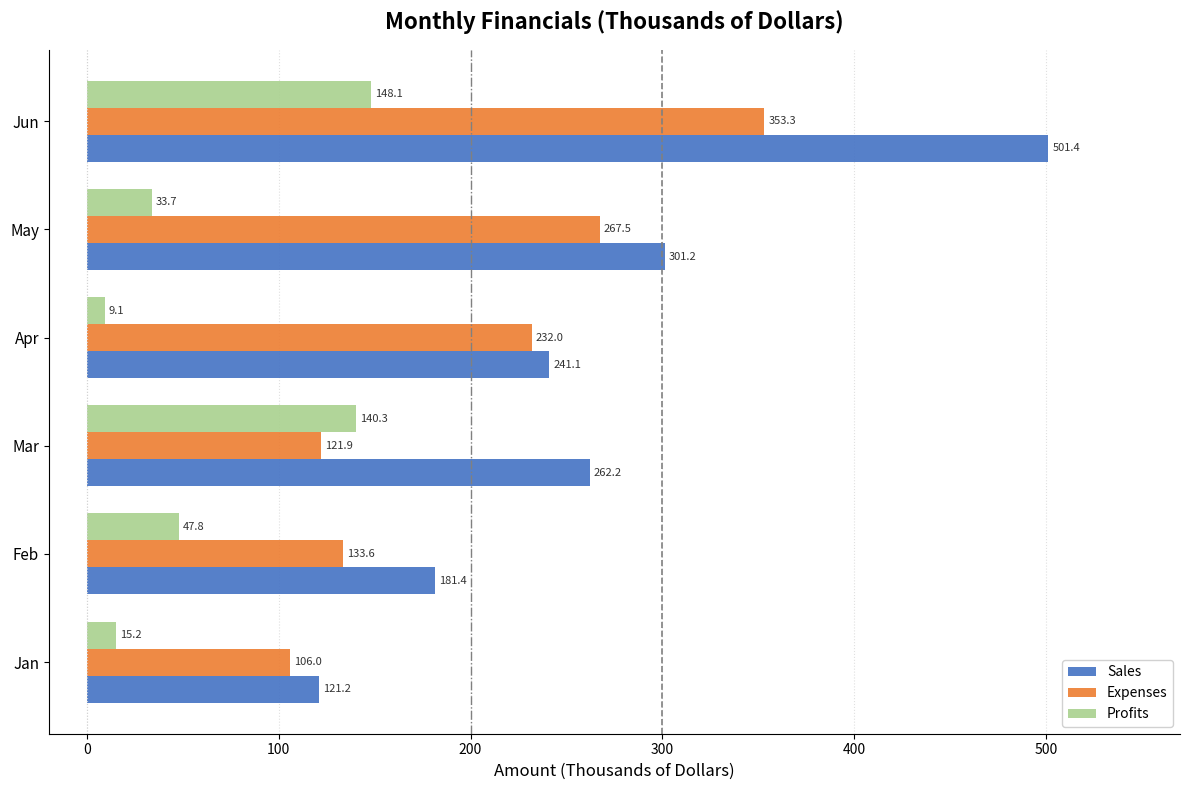

Rank the series by their average value, from highest to lowest.

Sales, Expenses, Profits